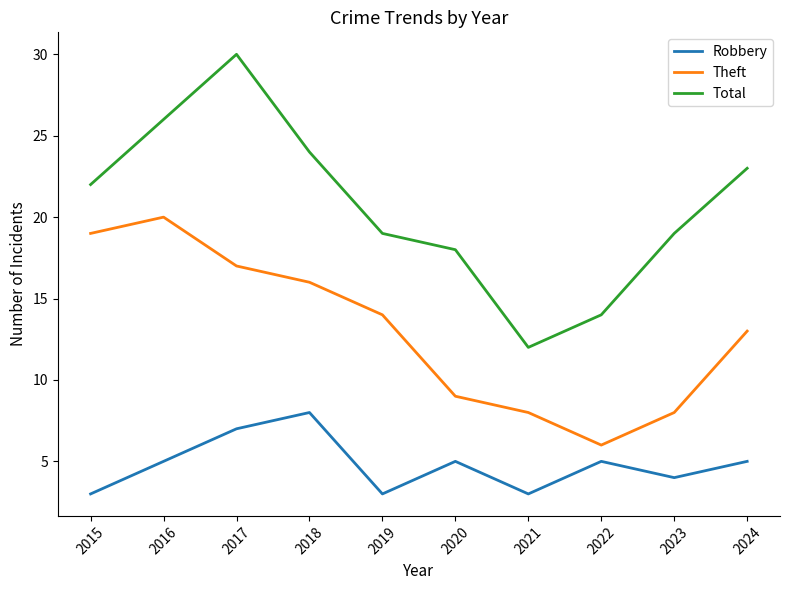

Which series has the largest total across all categories?

Total